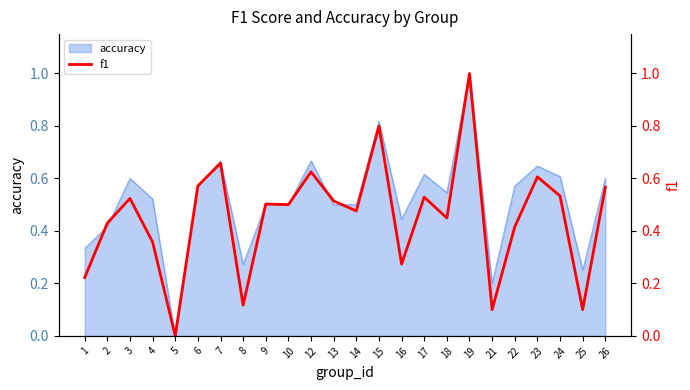

What is the maximum value shown in the chart?

1.0